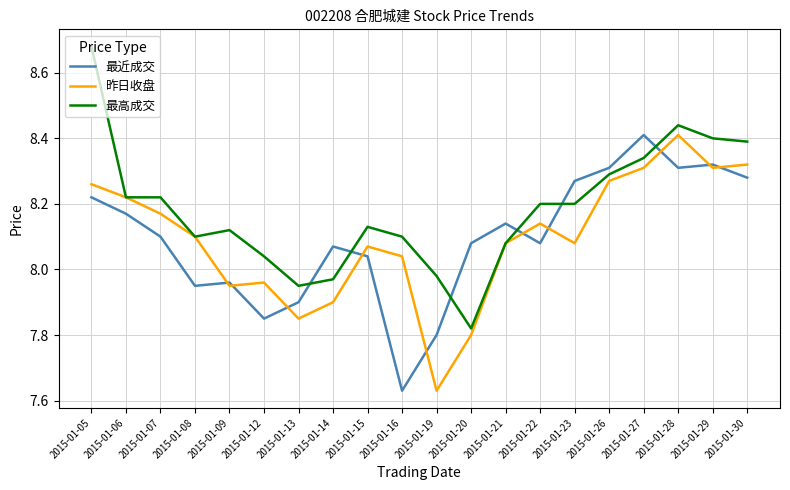

True or false: 最近成交 and 最高成交 cross at least once.

True